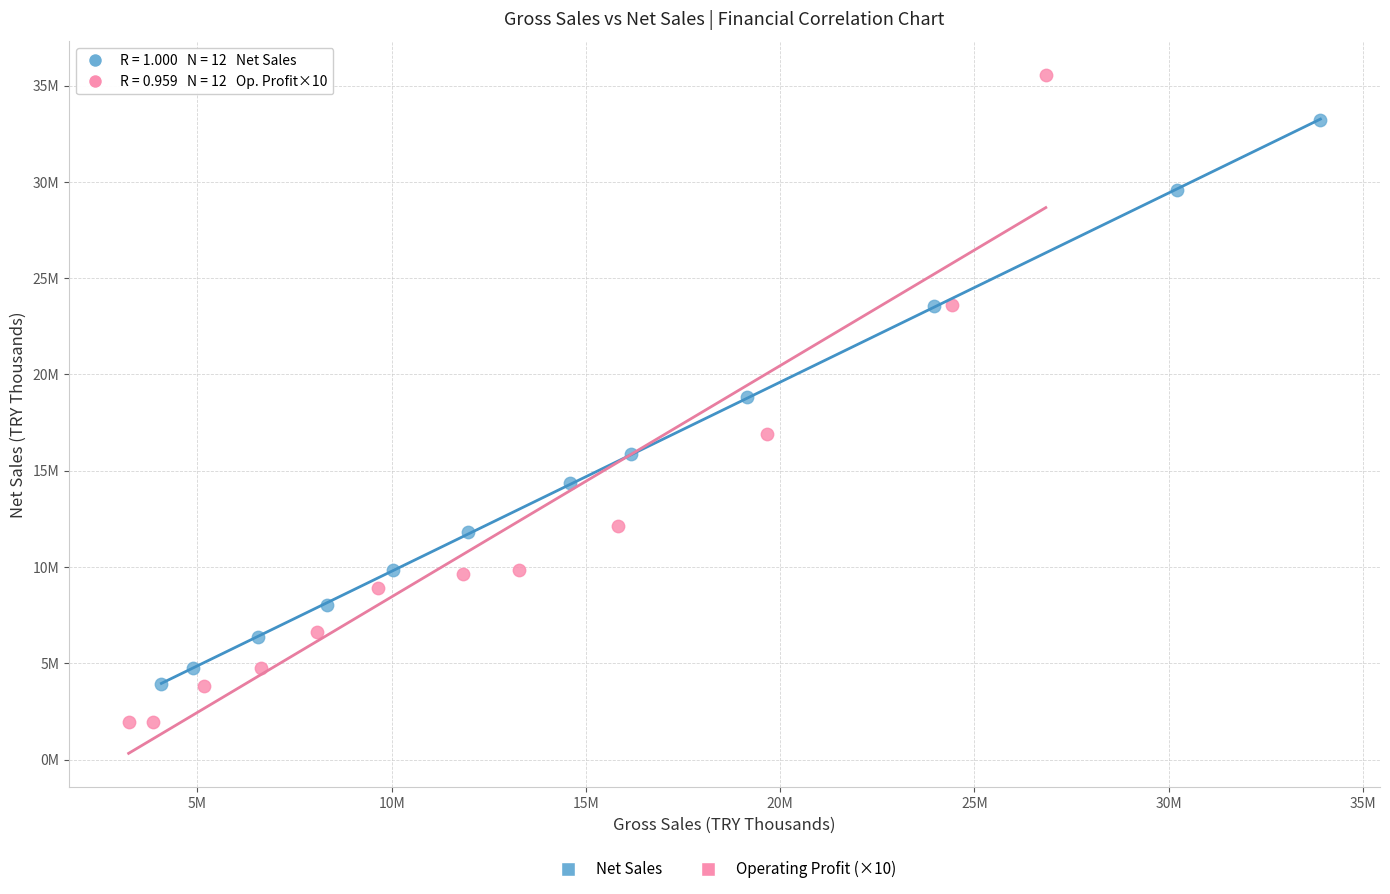

Which series has the largest Y range (max minus min)?

Operating Profit (×10)